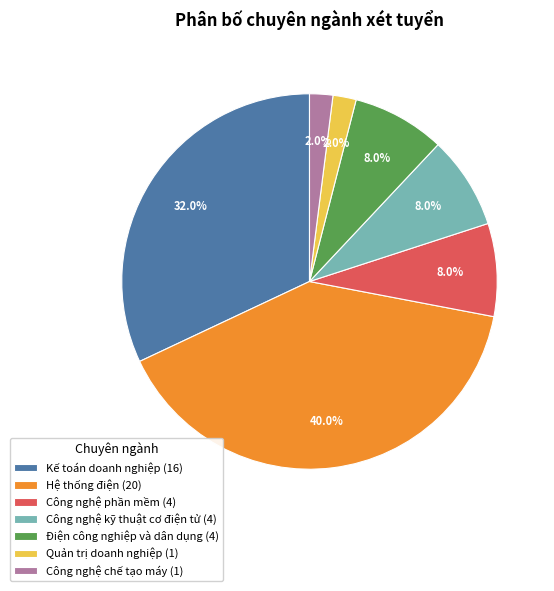

How many slices are in this pie chart?

7